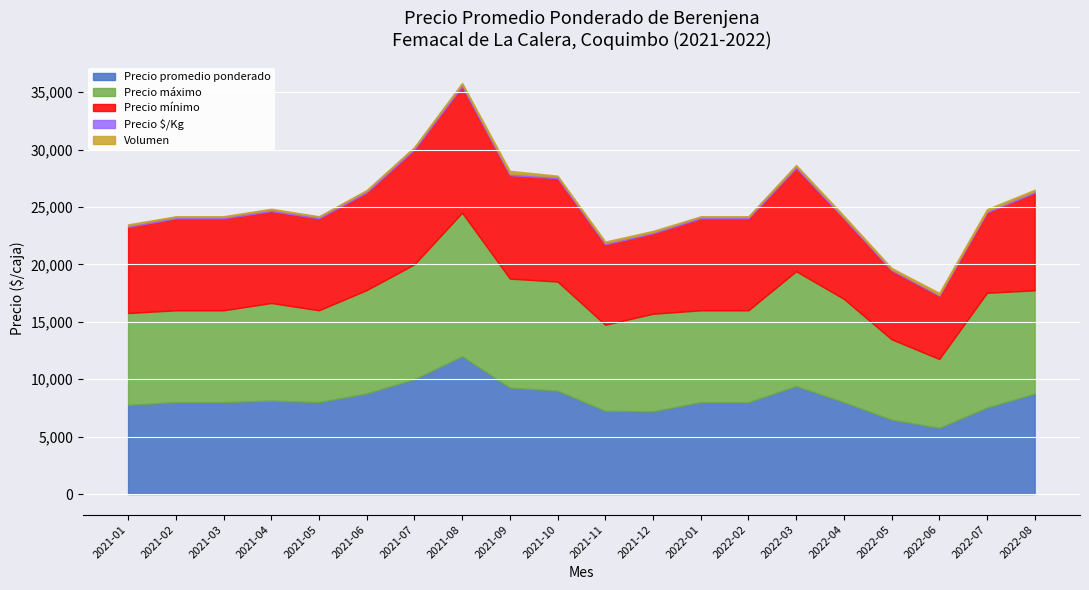

What is the difference between the Precio promedio ponderado values at 2022-03 and 2022-05?

2923